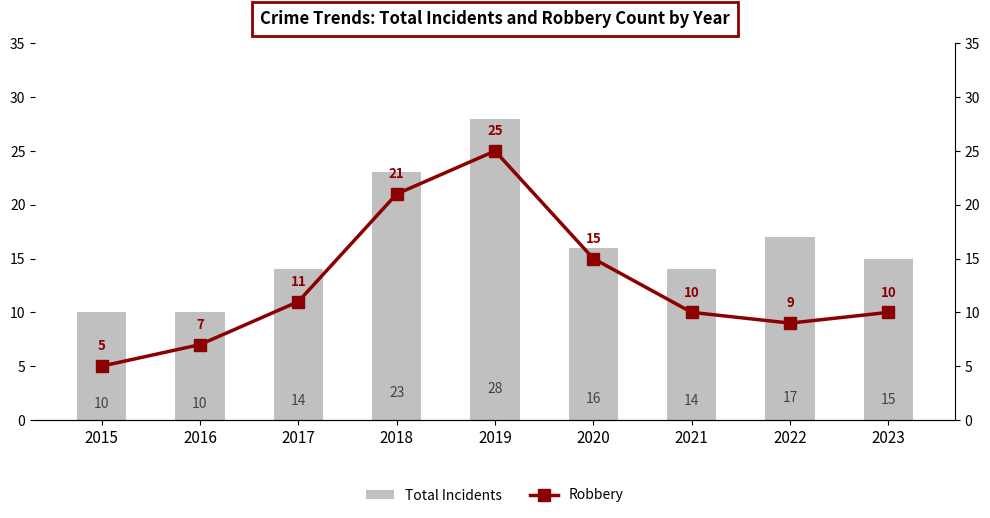

At which category does the chart reach its minimum across all series?

2015